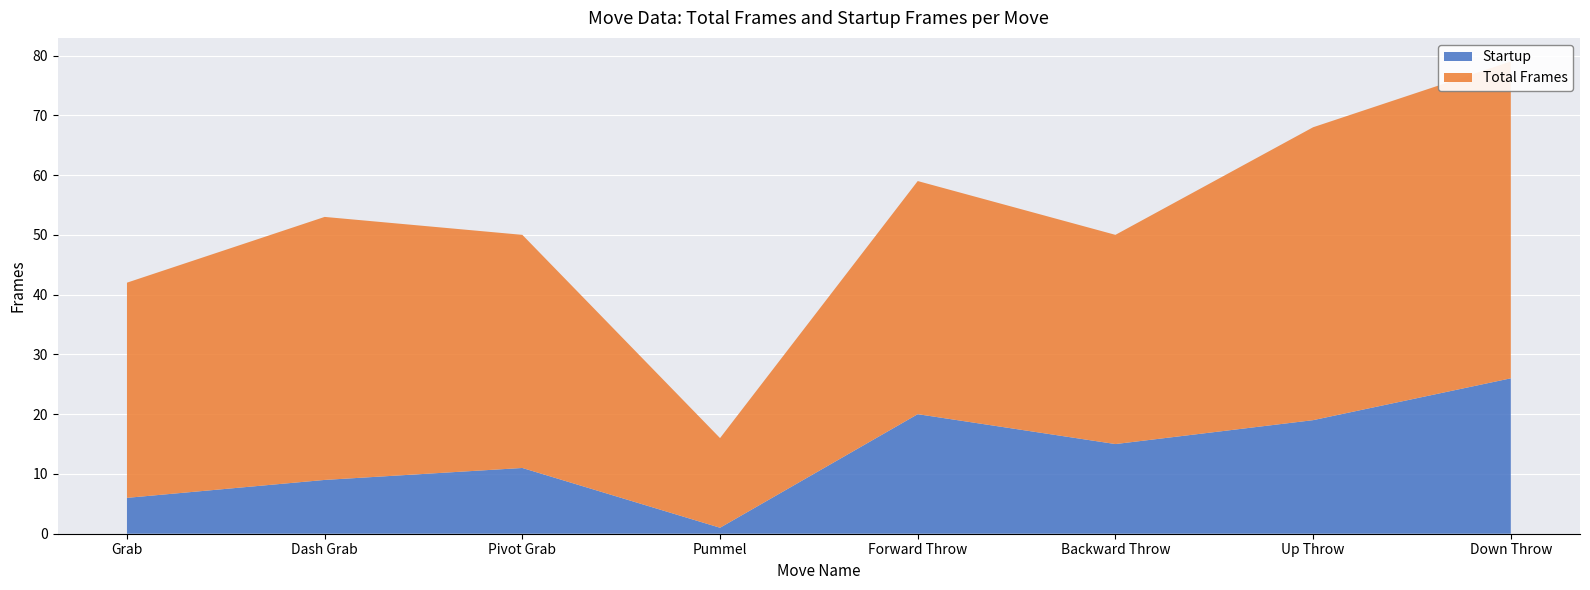

Reading left to right, what are all the values shown in this chart?

Total Frames: Grab=36	Dash Grab=44	Pivot Grab=39	Pummel=15	Forward Throw=39	Backward Throw=35	Up Throw=49	Down Throw=53
Startup: Grab=6	Dash Grab=9	Pivot Grab=11	Pummel=1	Forward Throw=20	Backward Throw=15	Up Throw=19	Down Throw=26